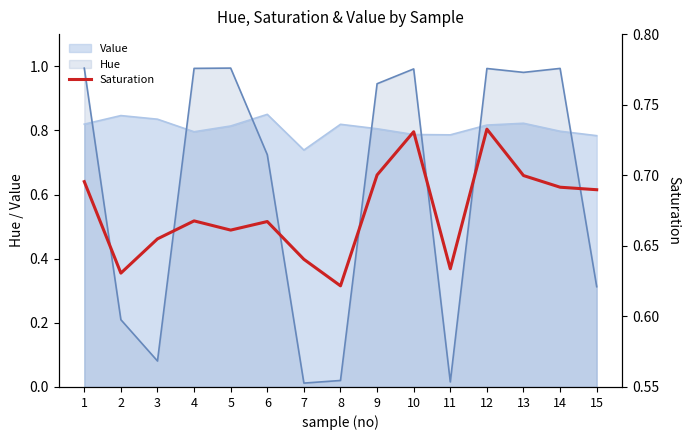

Is it true that Hue equals 0.4 at 13?

False